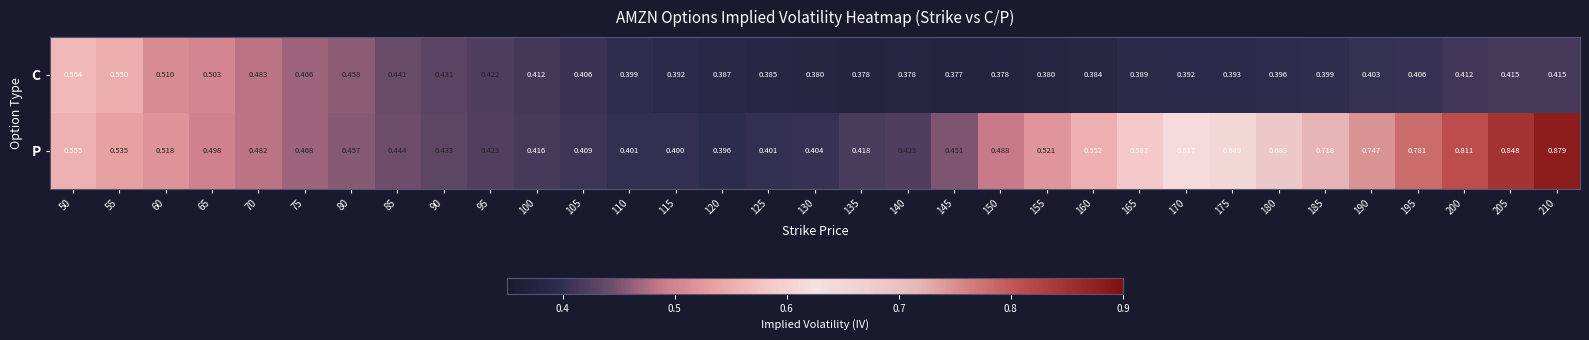

How many distinct data groups are displayed?

2